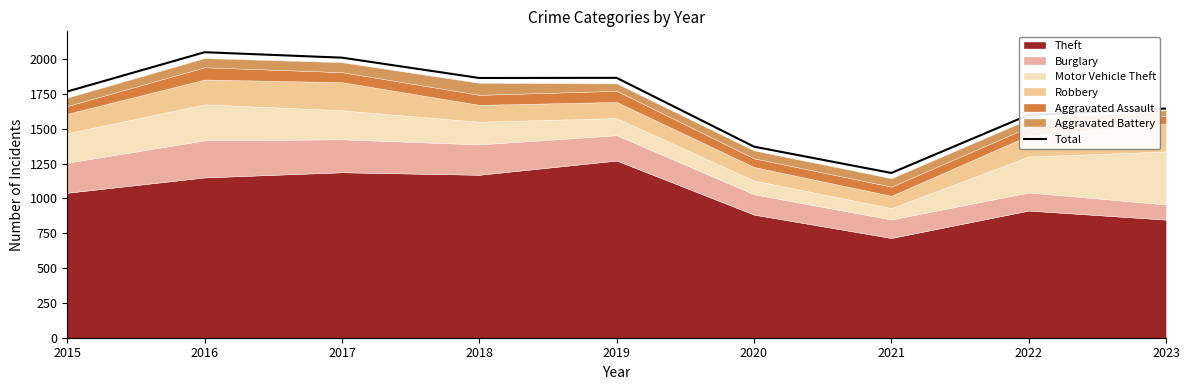

How many data points are above 1768?

4